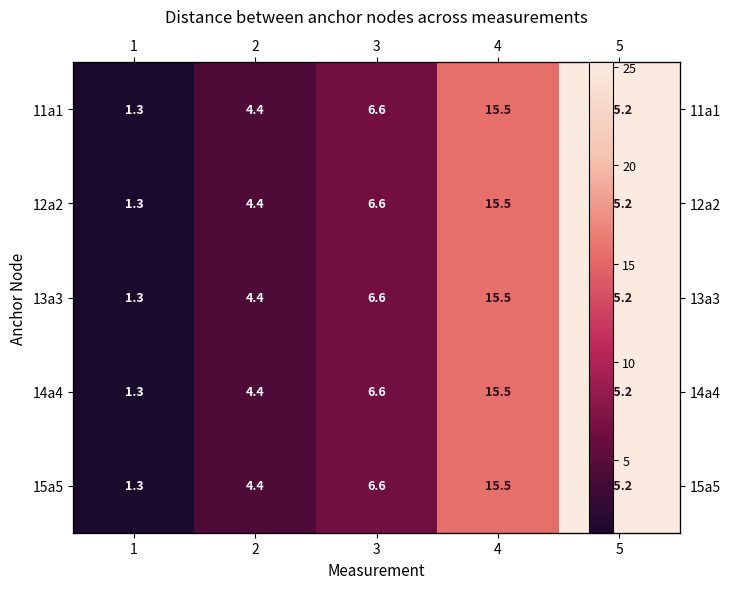

What is the smallest value displayed?

1.3